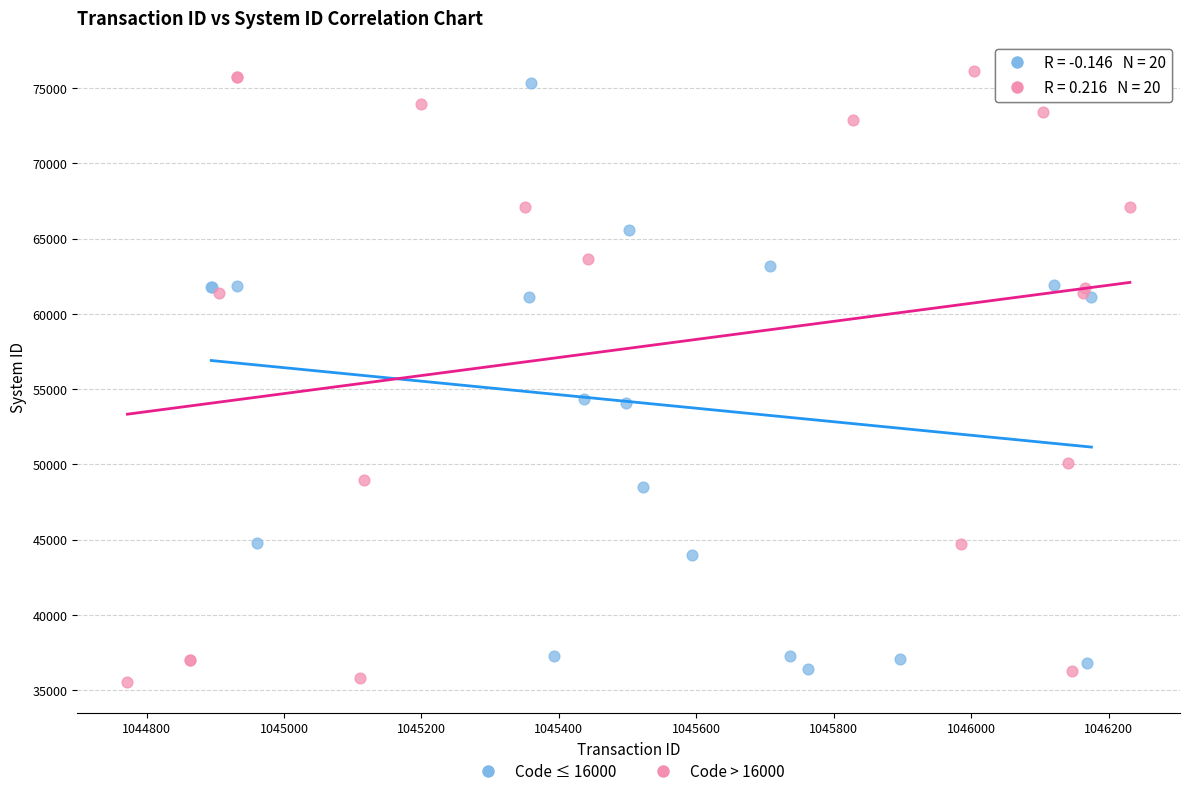

Which series contains the highest Y value?

Code > 16000